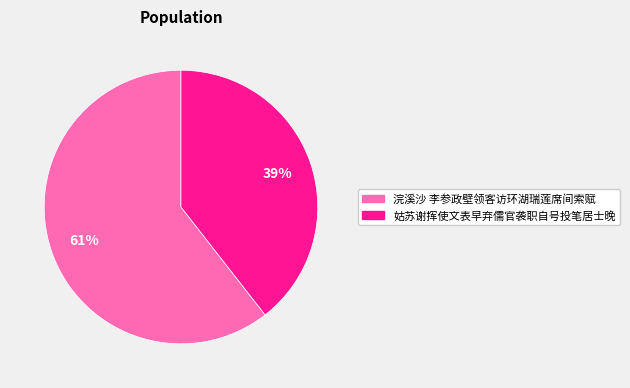

To the nearest percent, what is the average slice percentage?

50%